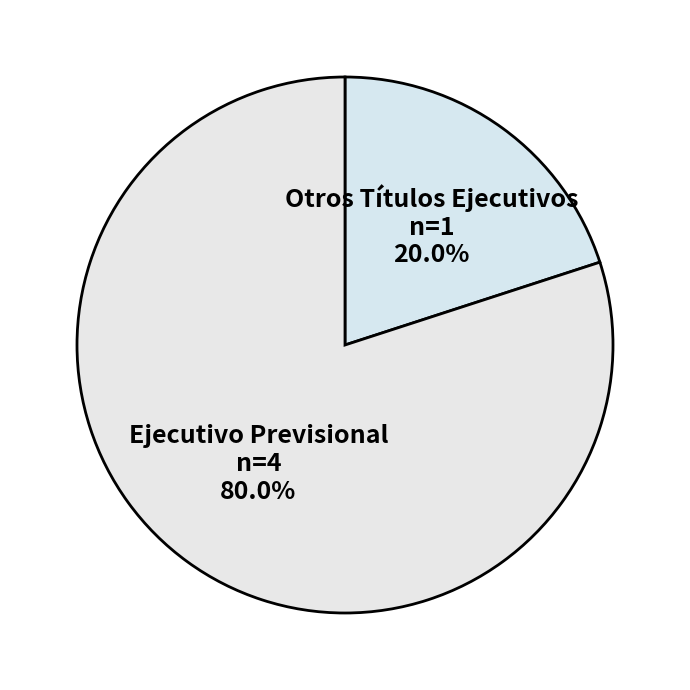

Approximately how many times larger is the value at Ejecutivo Previsional compared to Otros Títulos Ejecutivos?

4.0